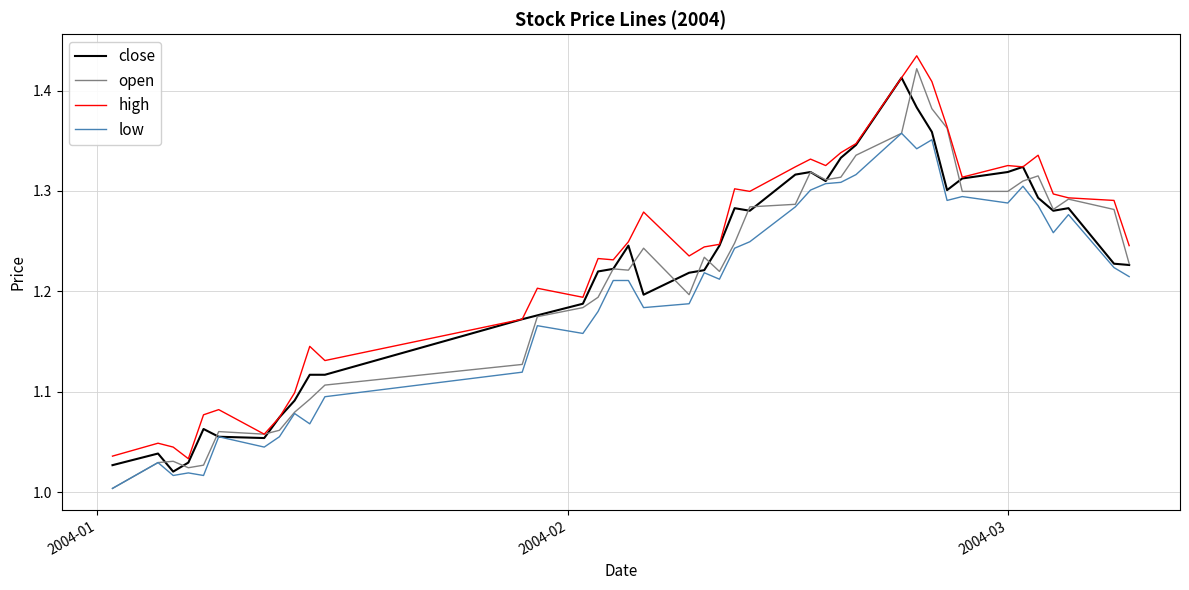

What are all the series names shown in the legend?

close, open, high, low